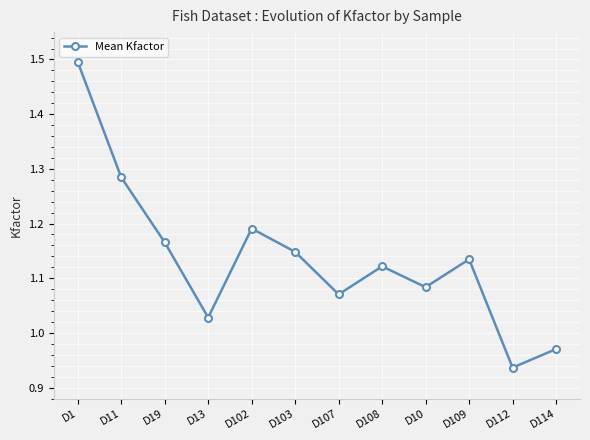

Which has a higher value, D11 or D19?

D11